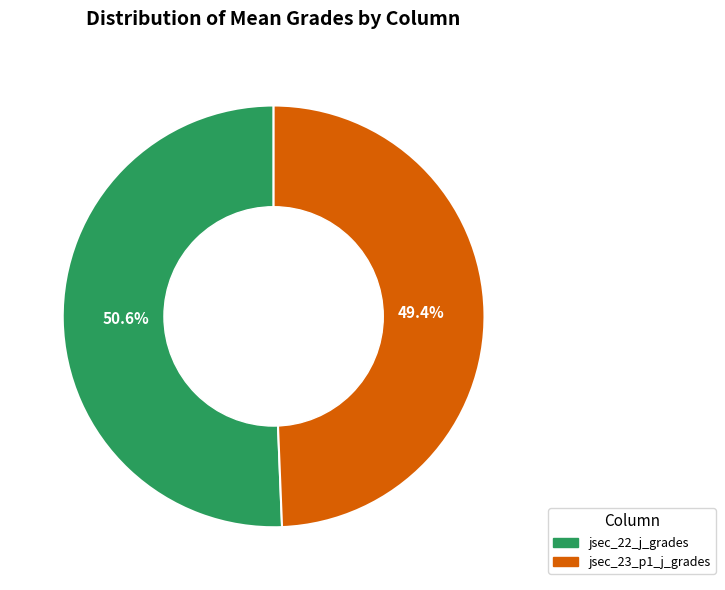

True or false: jsec_23_p1_j_grades accounts for 60% of the total.

False